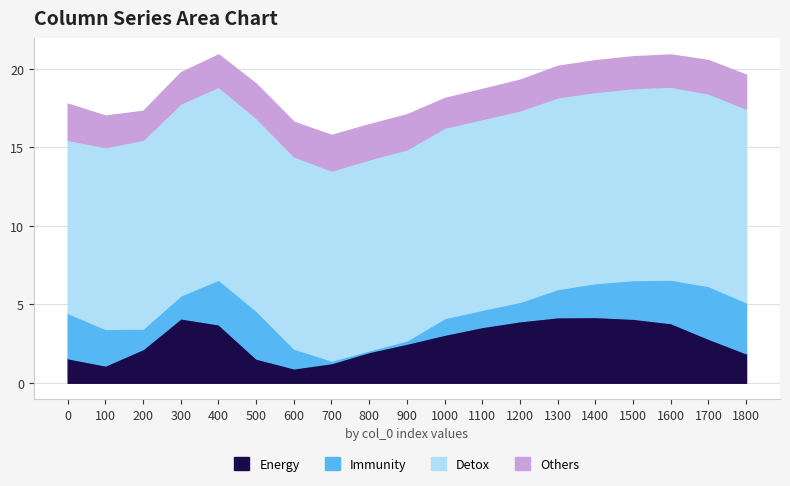

What is the minimum value for col_3?

8.7